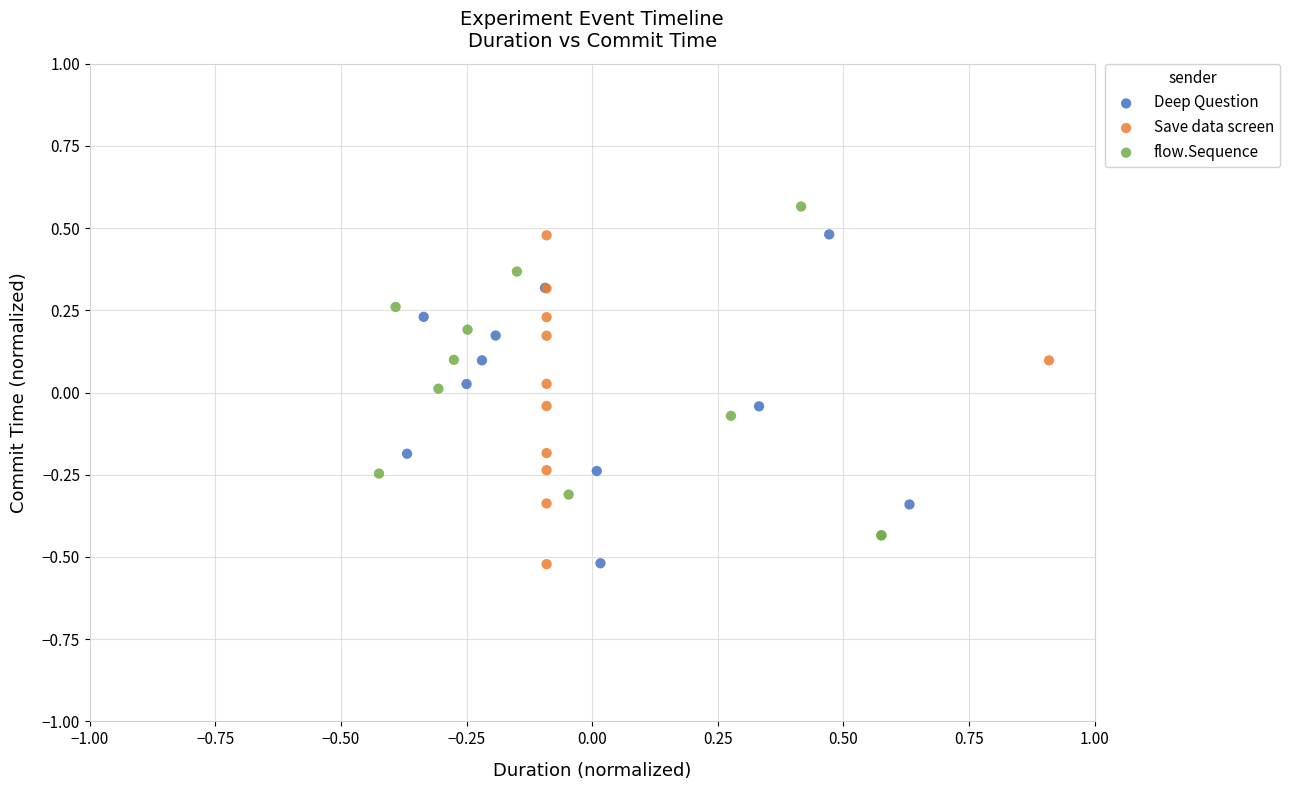

Which series reaches the maximum Y coordinate?

flow.Sequence